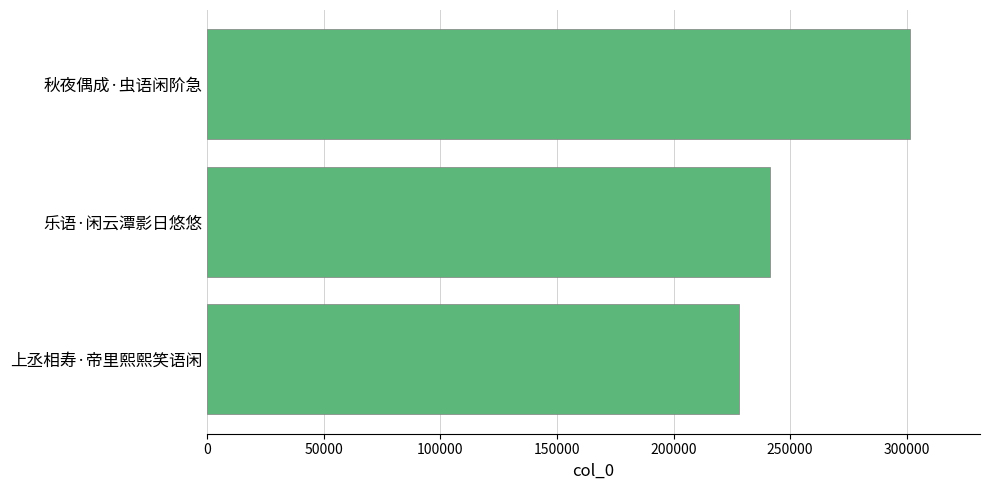

Reading bottom to top, what are all the values shown in this chart?

上丞相寿·帝里熙熙笑语闲=228044	乐语·闲云潭影日悠悠=241228	秋夜偶成·虫语闲阶急=301262